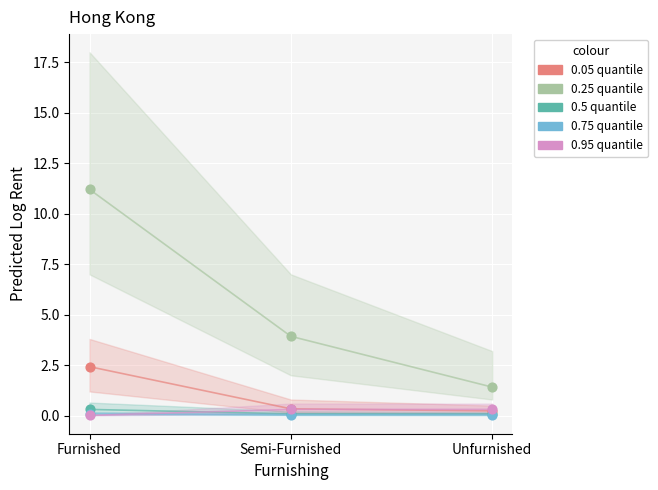

Across all series, what Y value is closest to 5?

3.9